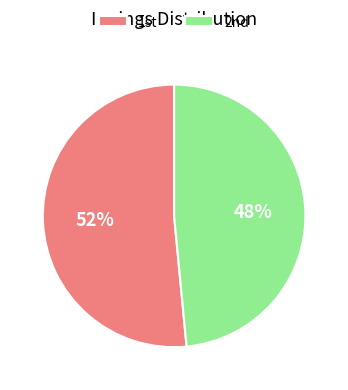

Rank the categories by value from highest to lowest.

1st, 2nd